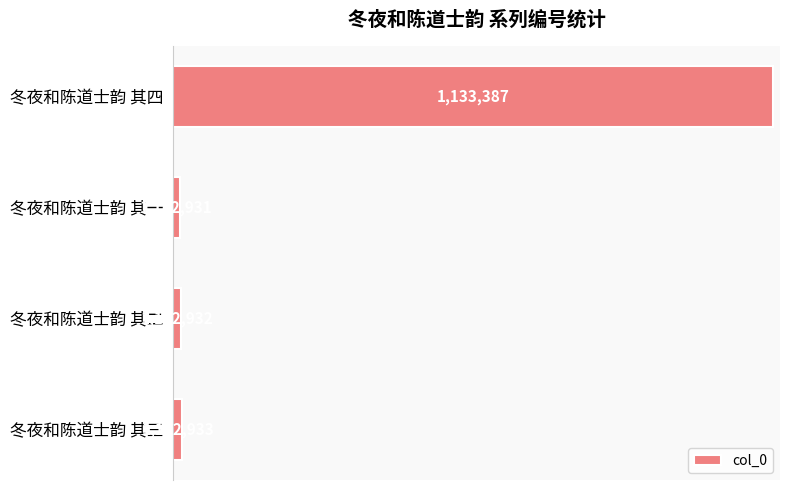

What is the difference between the second highest and second lowest values?

1